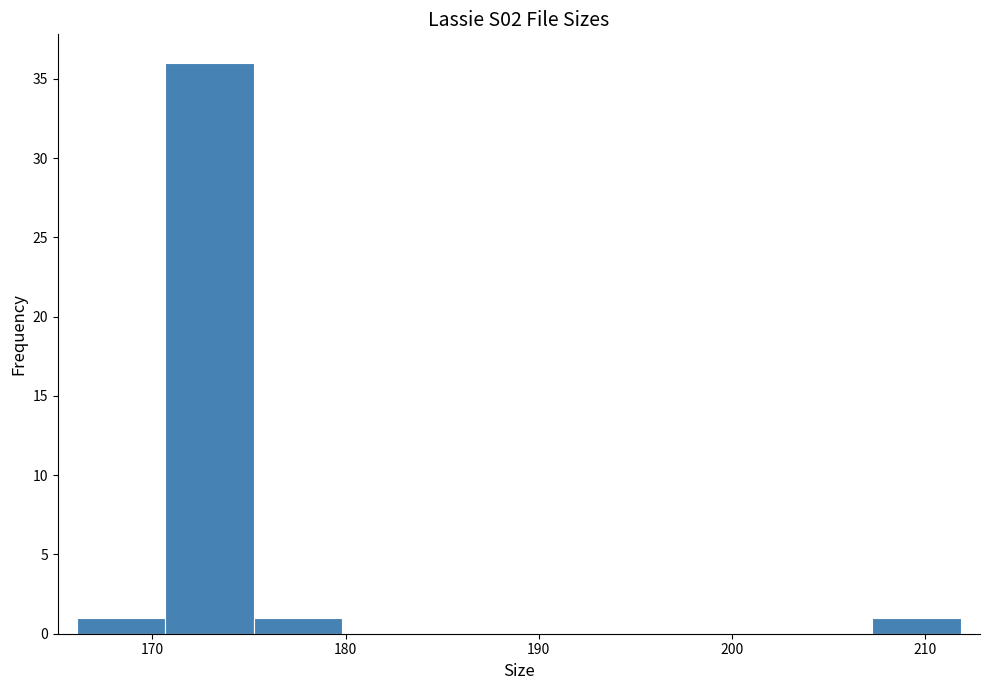

Reading left to right, transcribe this chart: for each bar, give the range it covers on the x-axis and its height. Neither the bar edges nor the heights are printed on the chart, so give them approximately, as read against the axes.

166 to 171: 1
171 to 175: 36
175 to 180: 1
180 to 184: 0
184 to 189: 0
189 to 194: 0
194 to 198: 0
198 to 203: 0
203 to 207: 0
207 to 212: 1